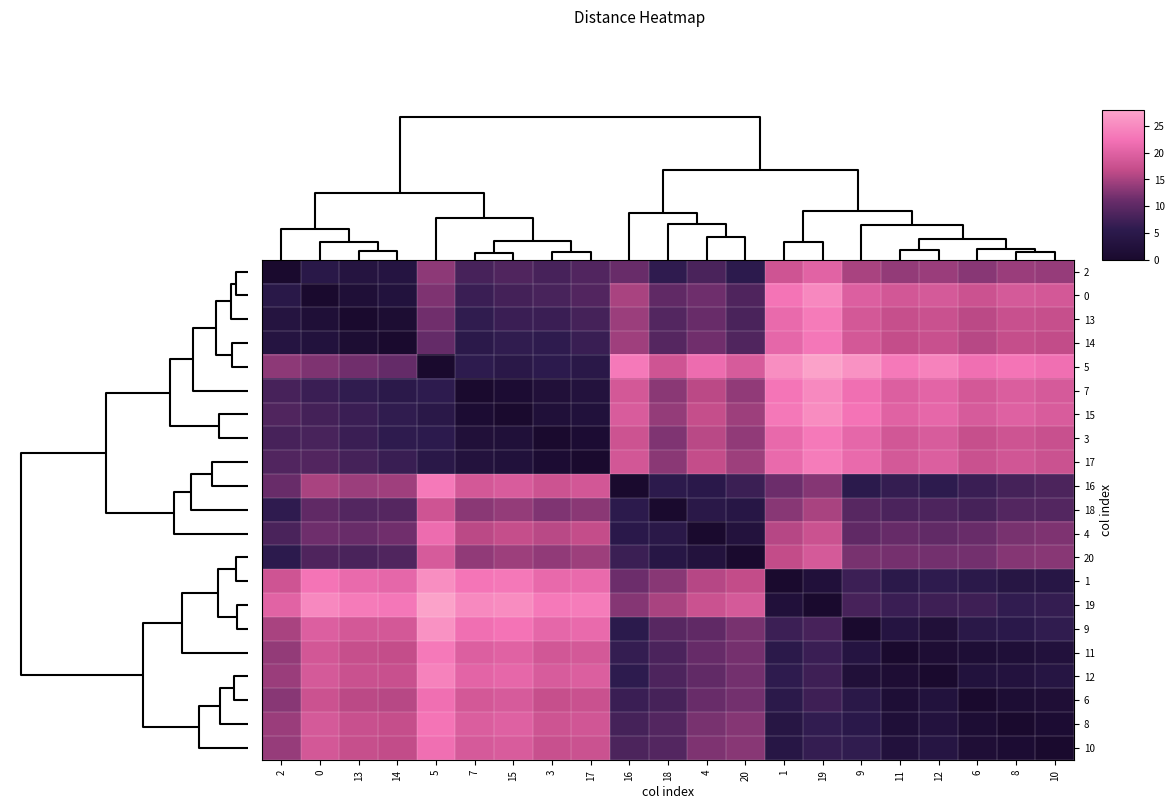

What is the total value across all series at 17?

263.3